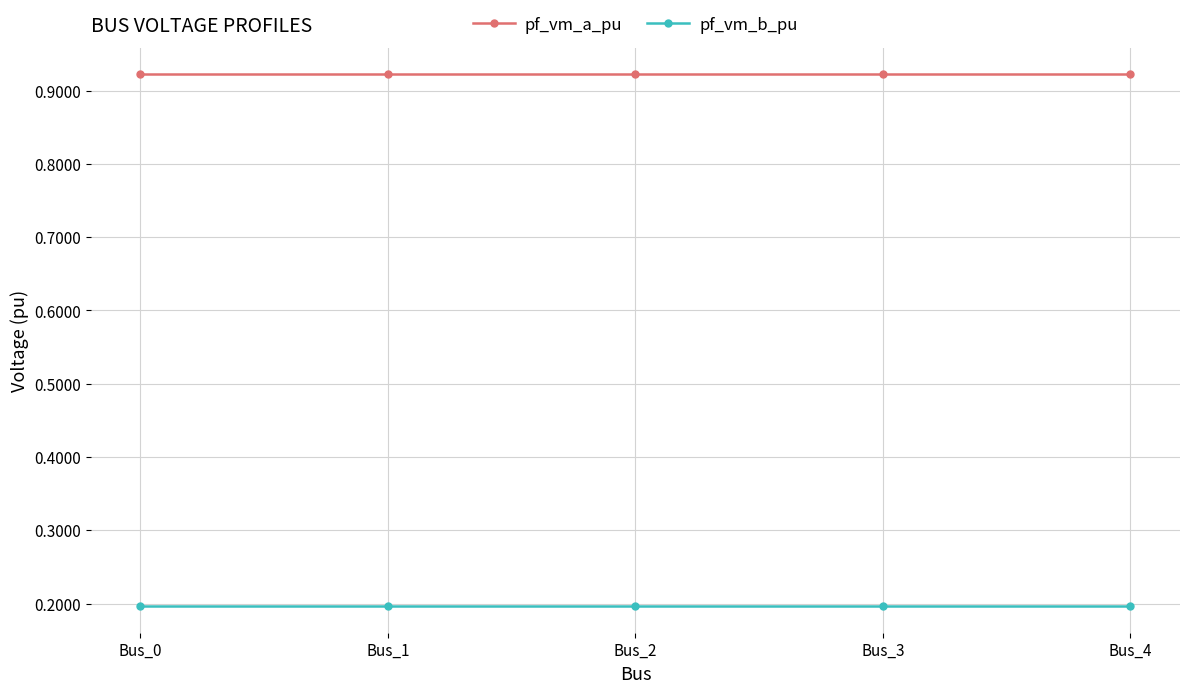

What is the approximate value of pf_vm_b_pu at Bus_0?

0.2